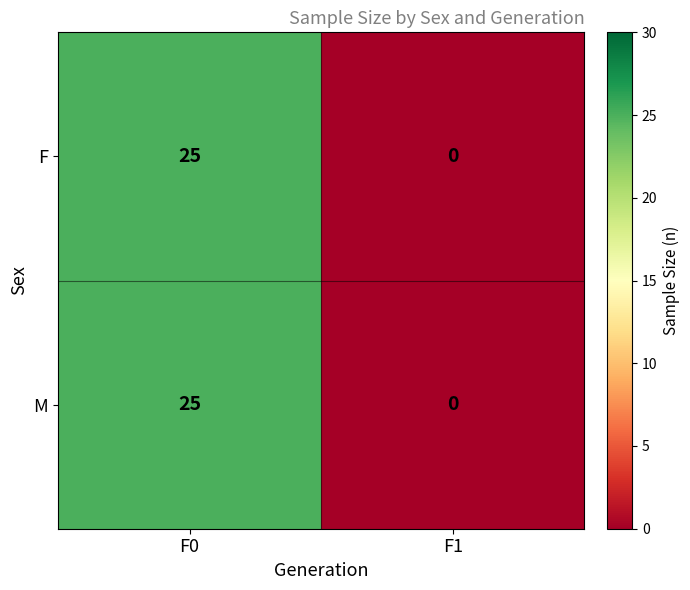

Which label corresponds to the largest value in the chart?

F0